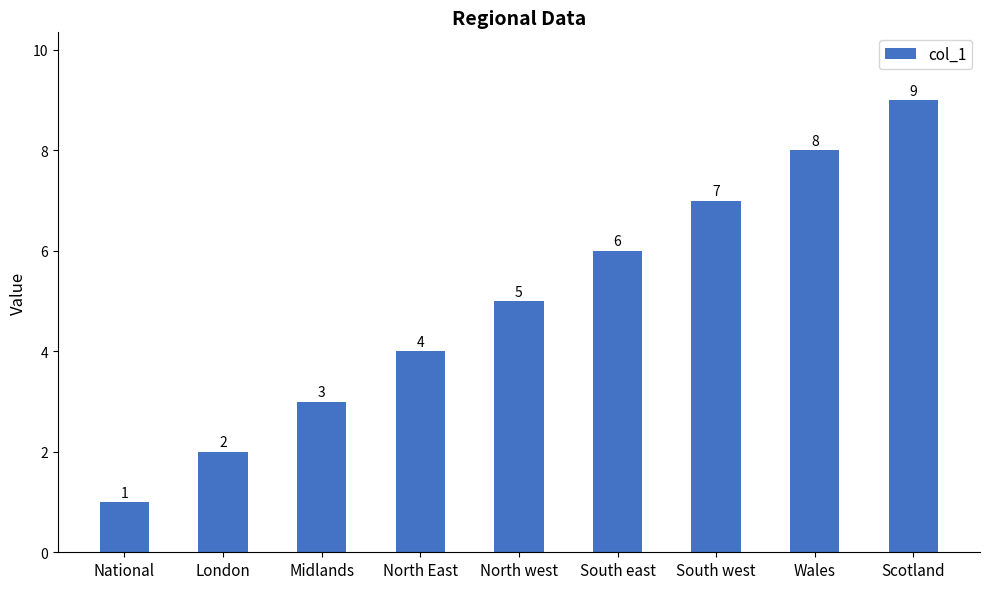

What is the value of the 3rd bar from the left?

3